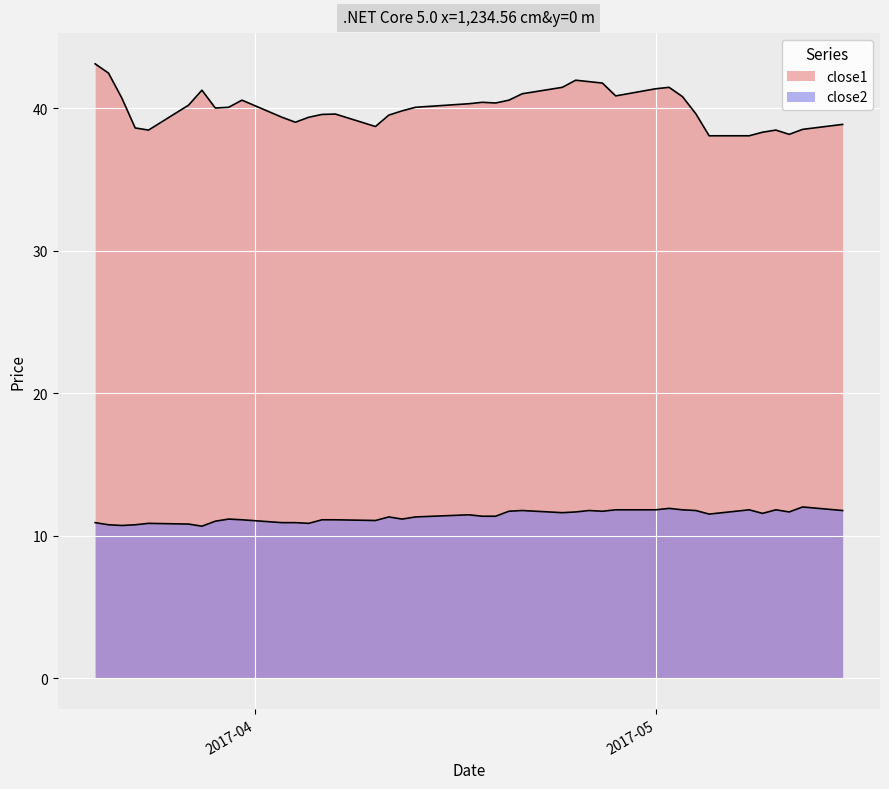

At which label does close1 first exceed 40?

2017-03-20